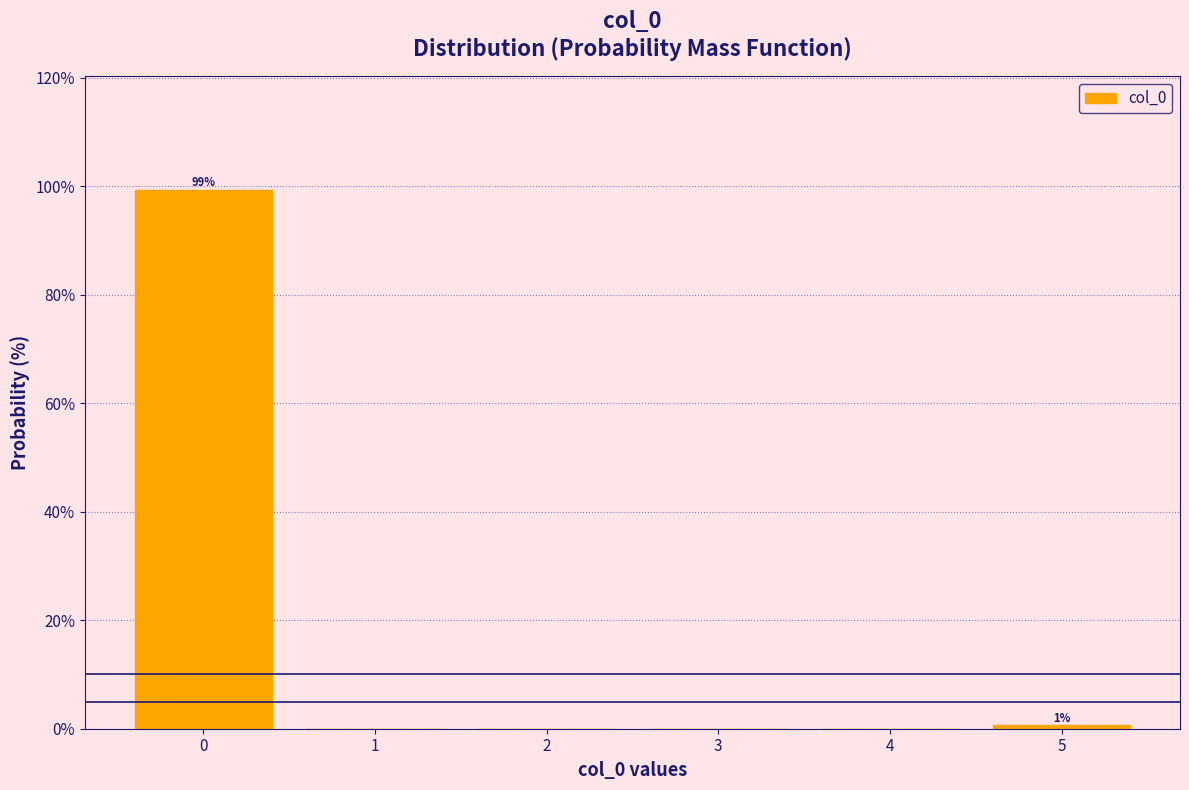

Over which range of the x-axis is the bar tallest?

-0.5 to 0.5